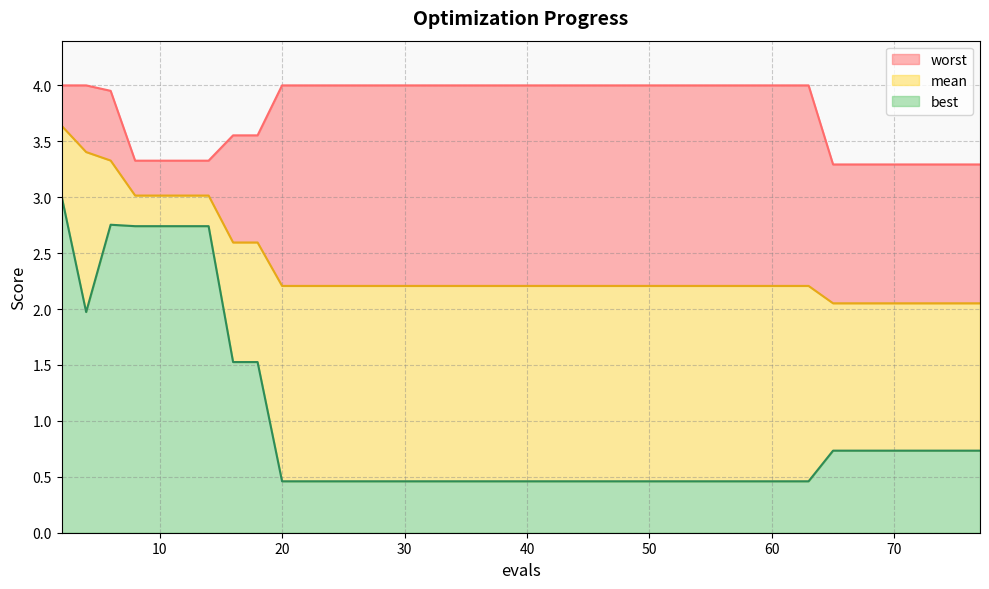

What are all the series names shown in the legend?

worst, mean, best